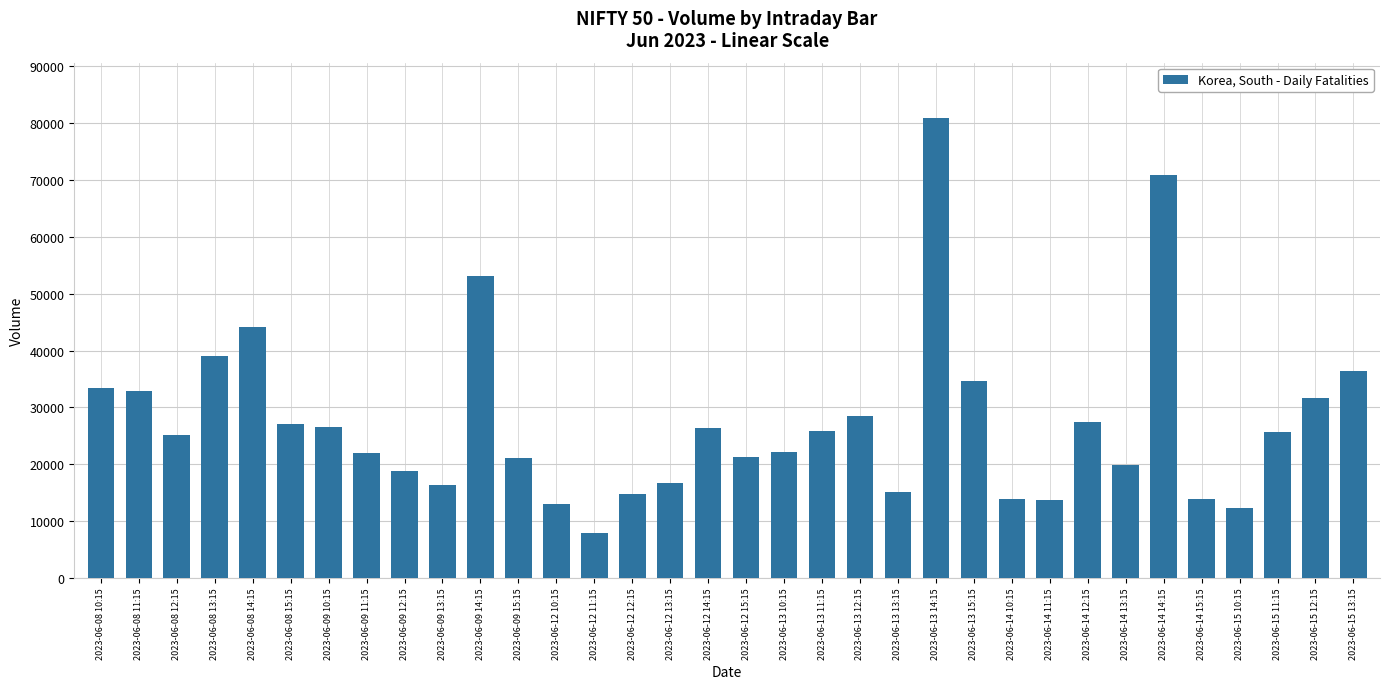

Does the chart contain stacked bars?

No